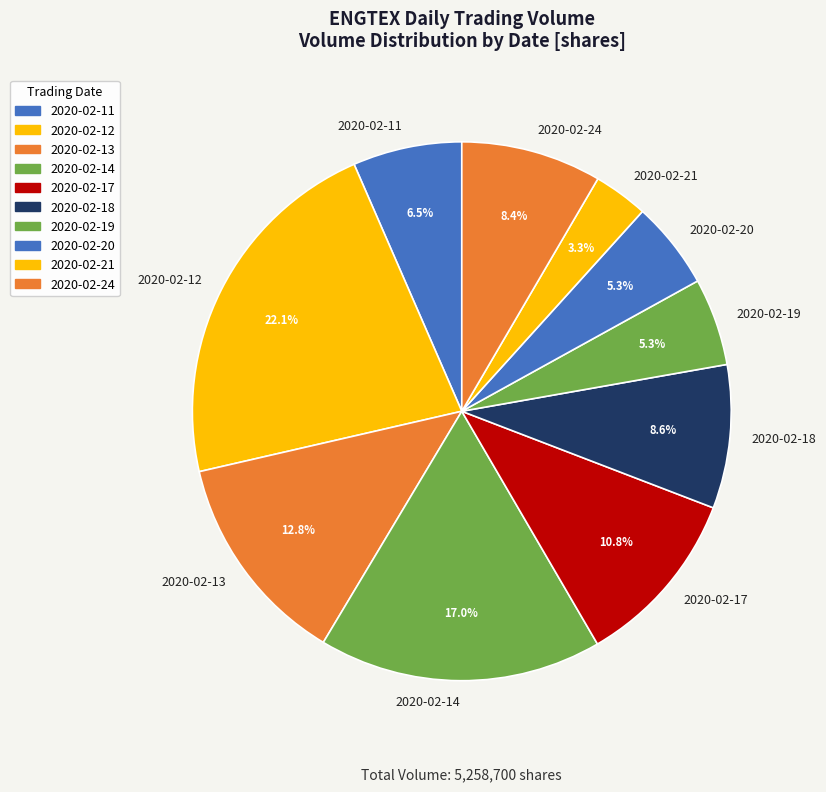

How much of the chart is everything except 2020-02-20?

94.7%